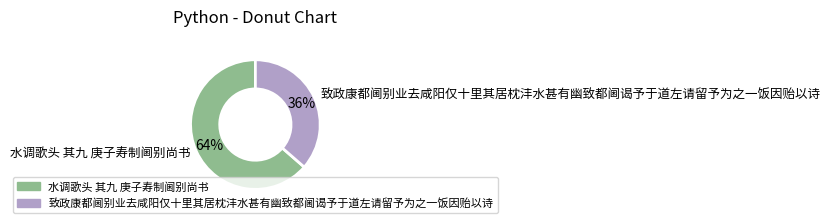

How many segments does this pie chart have?

2